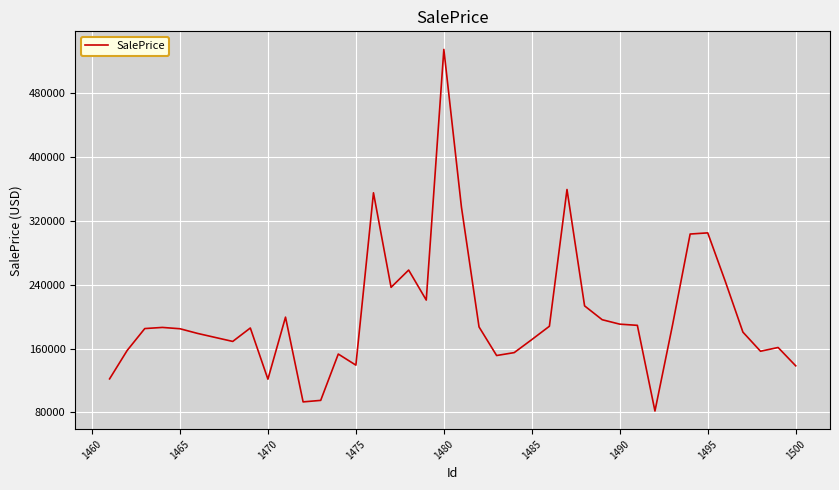

What is the greatest value displayed?

535037.0